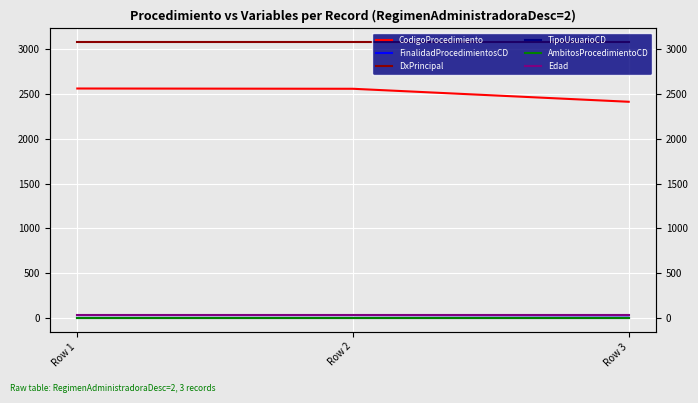

How many distinct data groups are displayed?

6